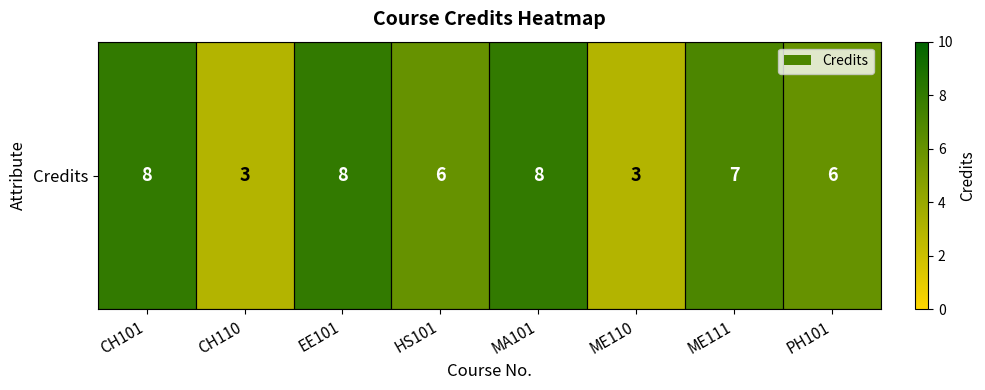

The chart shows a value of 8 at CH101. True or false?

True